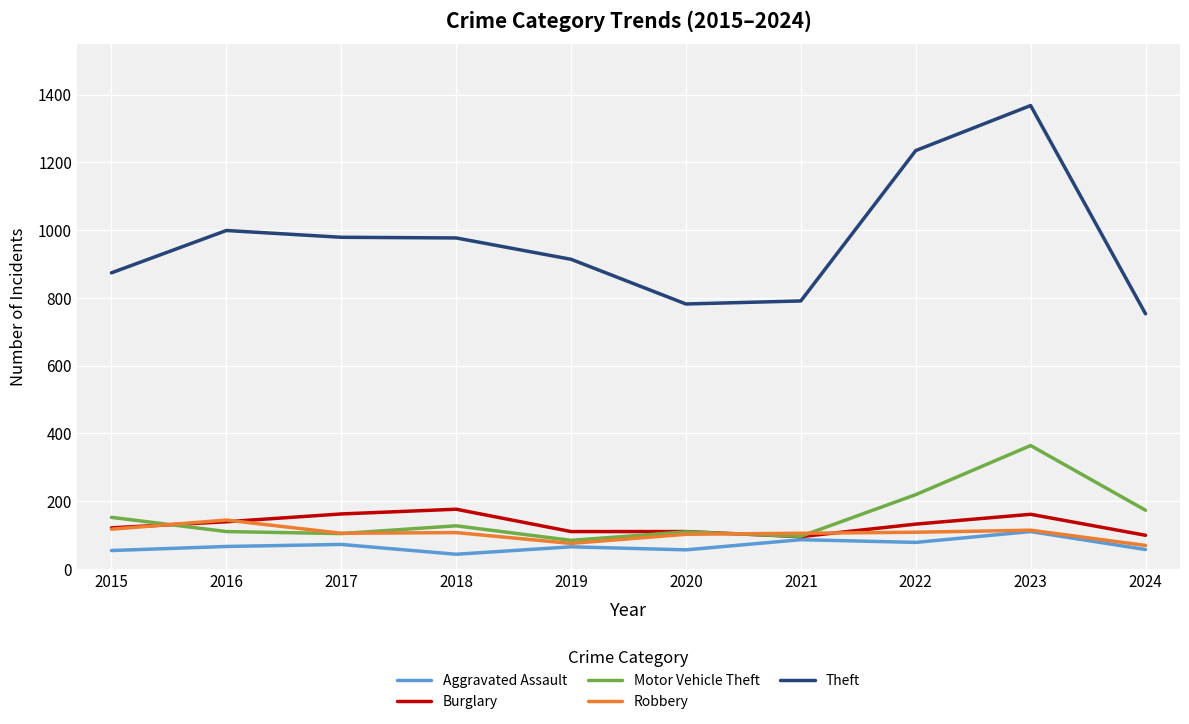

True or false: Aggravated Assault has a value of 66 at 2016.

True